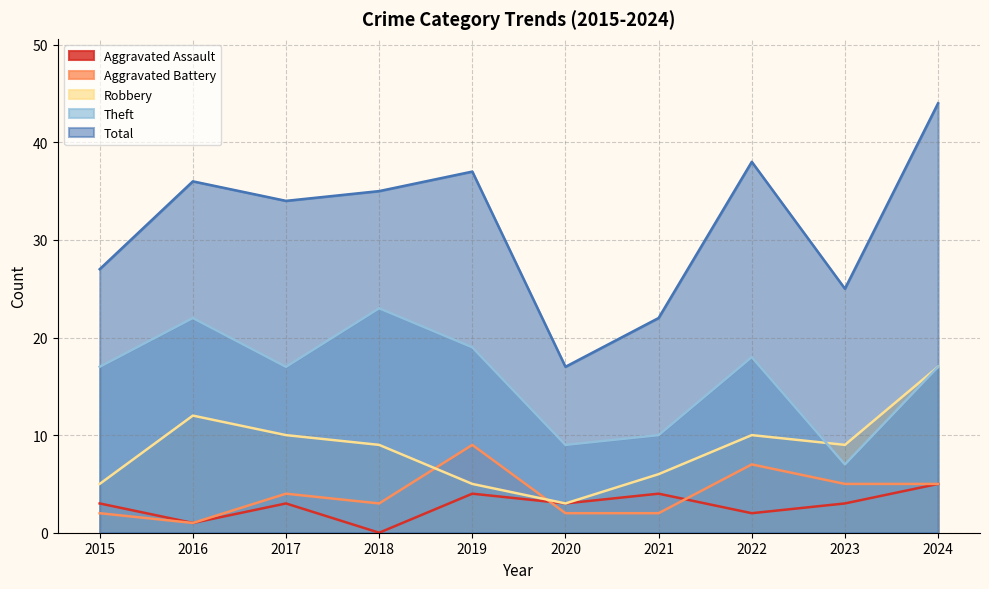

Which has a higher value, 2024 or 2015?

2024